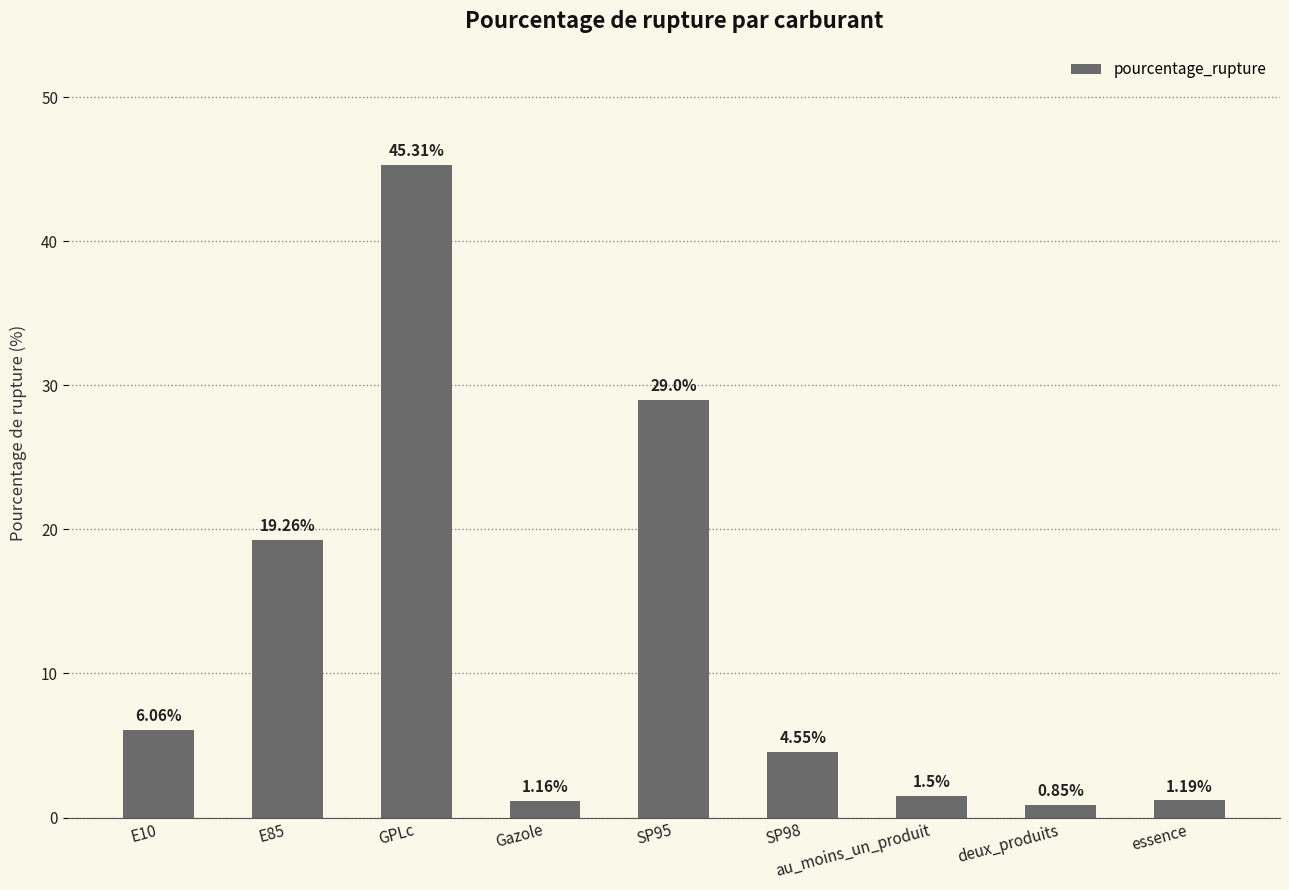

At which label is the value closest to 23?

E85